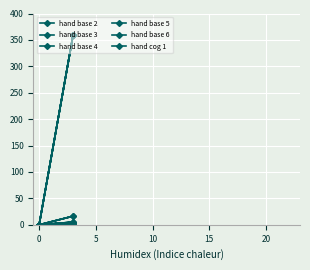

True or false: hand base 6 and hand base 3 cross at least once.

False